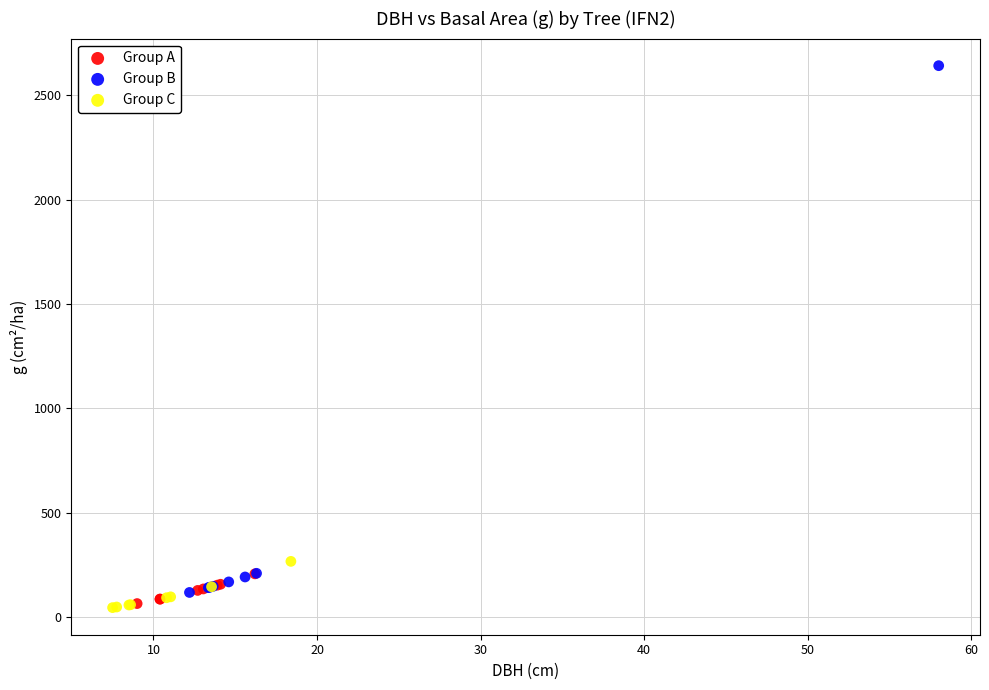

Which series has the widest spread of Y values?

Group B